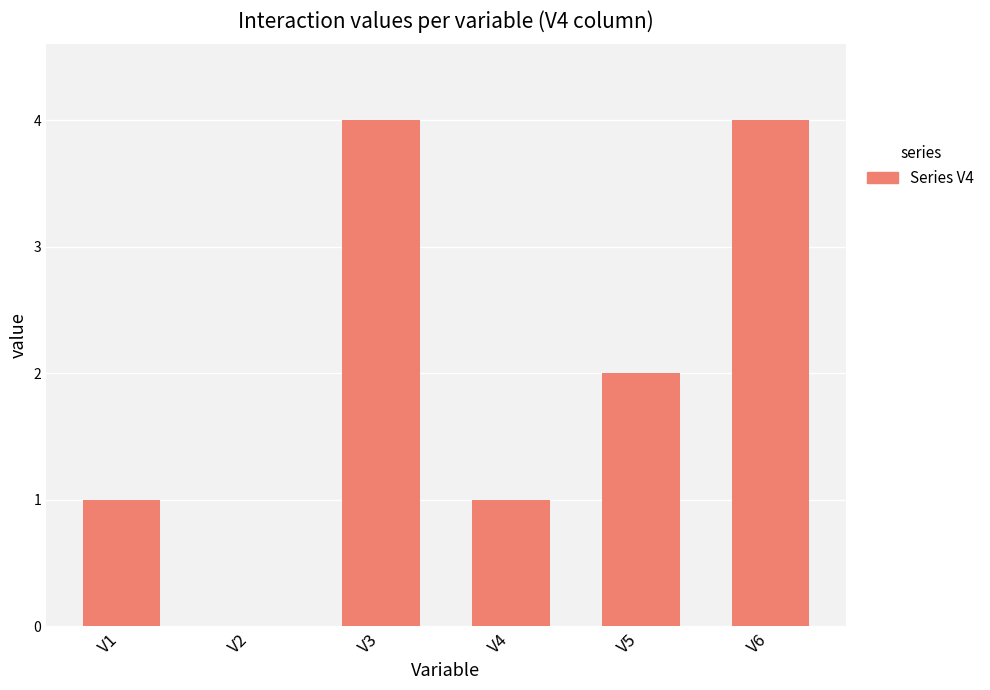

The chart shows a value of 3 at V5. True or false?

False